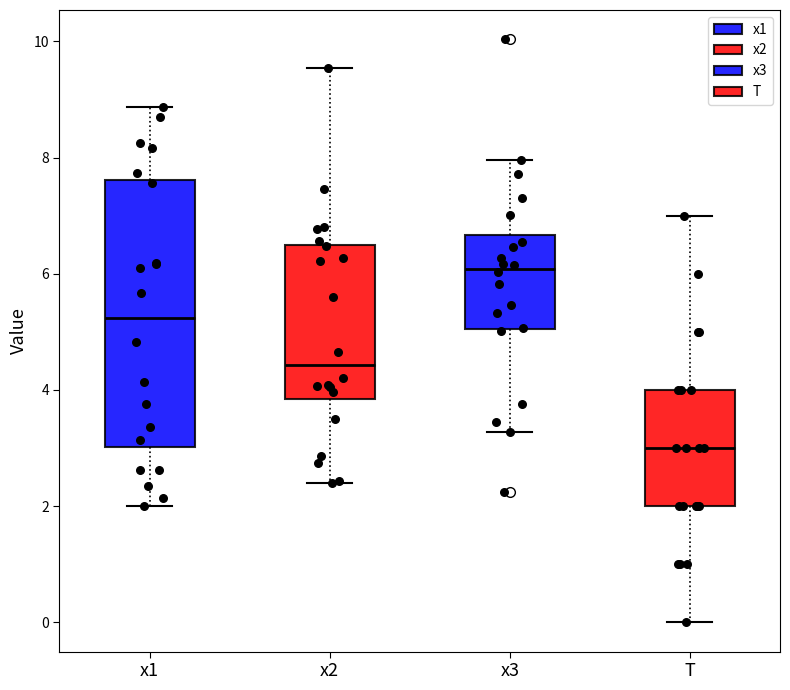

Where is the upper edge of the box for x1 on the y-axis? The values are not printed on the chart, so give them approximately, as read against the axis.

7.6